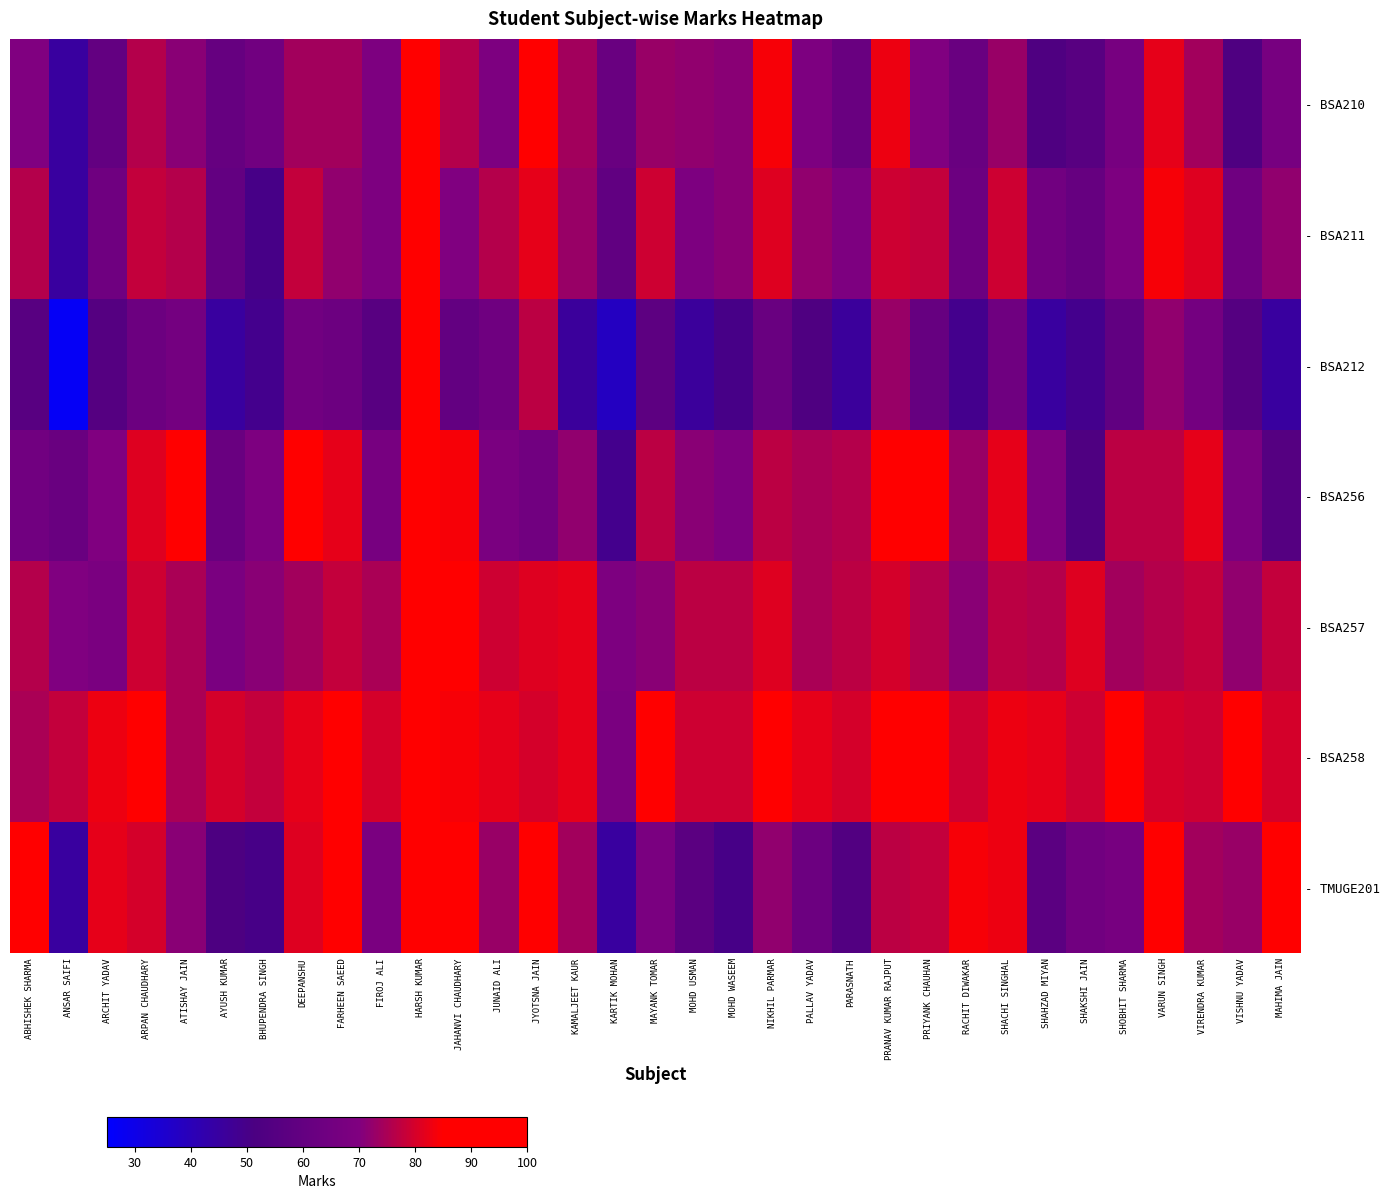

Rank the series at FIROJ ALI from lowest to highest value.

- BSA212, - BSA256, - TMUGE201, - BSA210, - BSA211, - BSA257, - BSA258